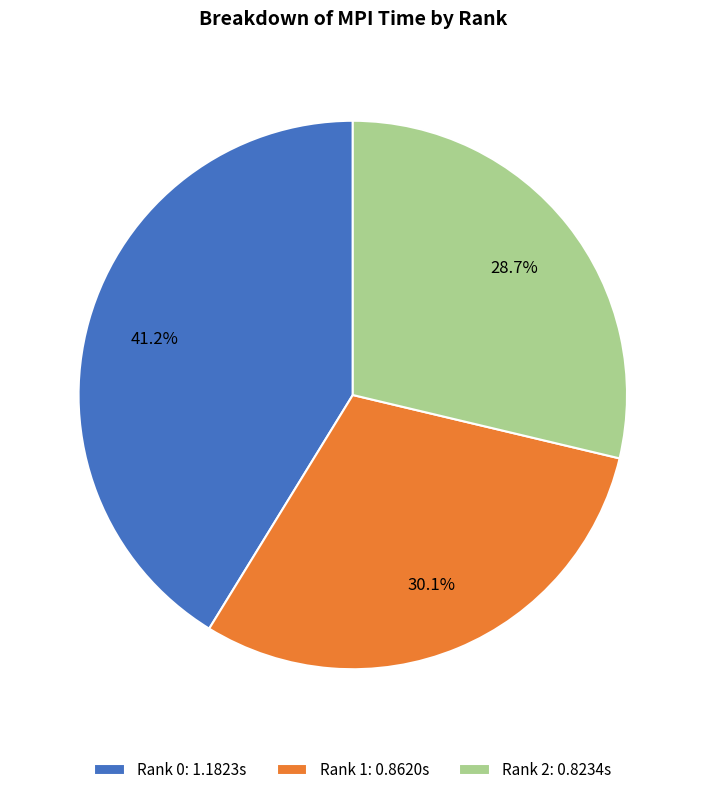

How many segments does this pie chart have?

3